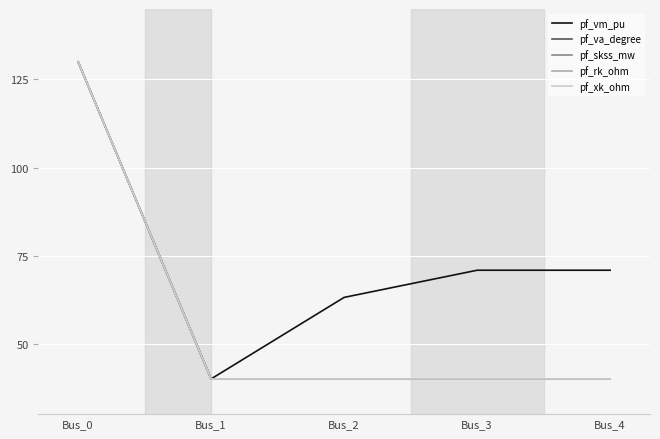

What is the difference between the pf_va_degree values at Bus_1 and Bus_0?

90.0